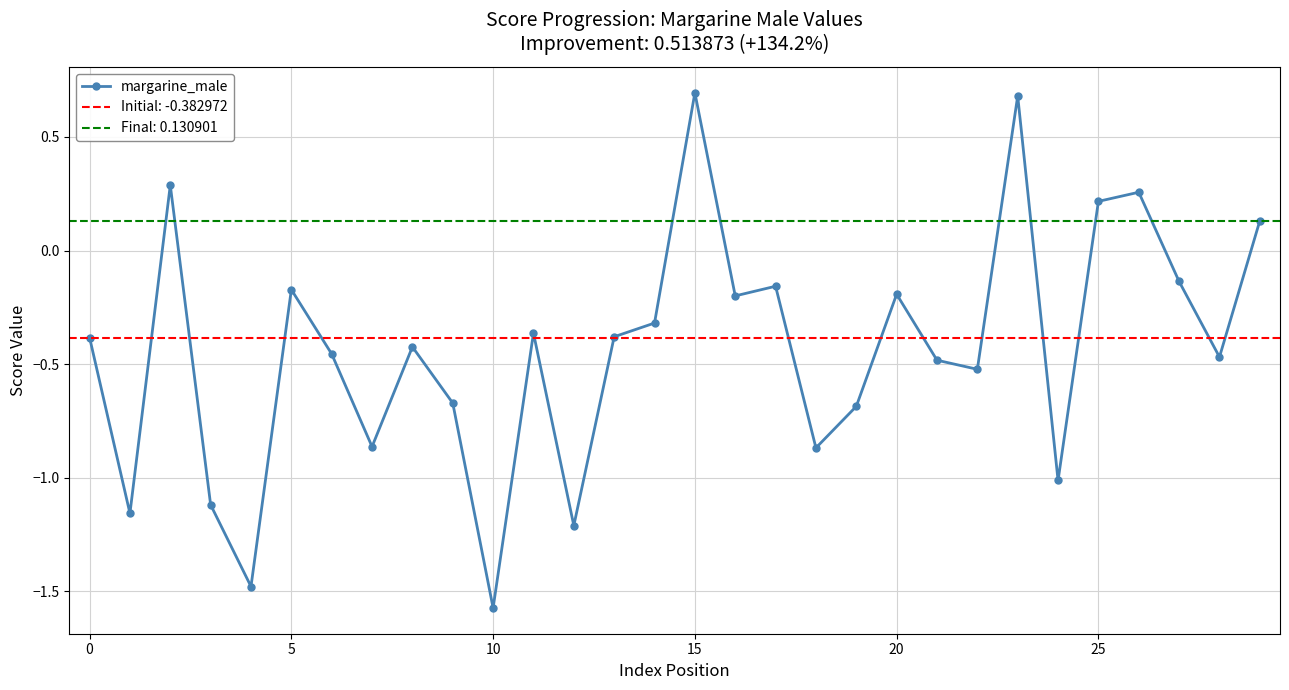

How many distinct data groups are displayed?

1